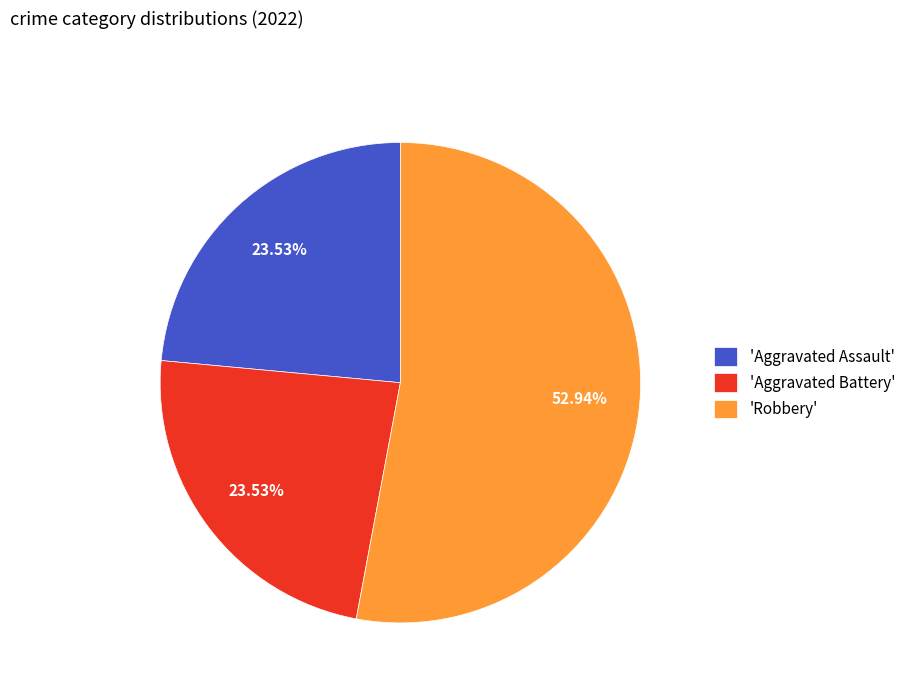

Is there any slice that represents more than half of the pie?

Yes